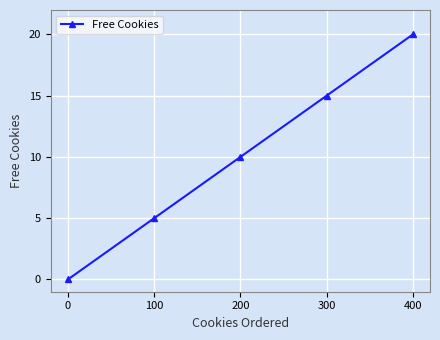

Count the number of categories in the chart.

5